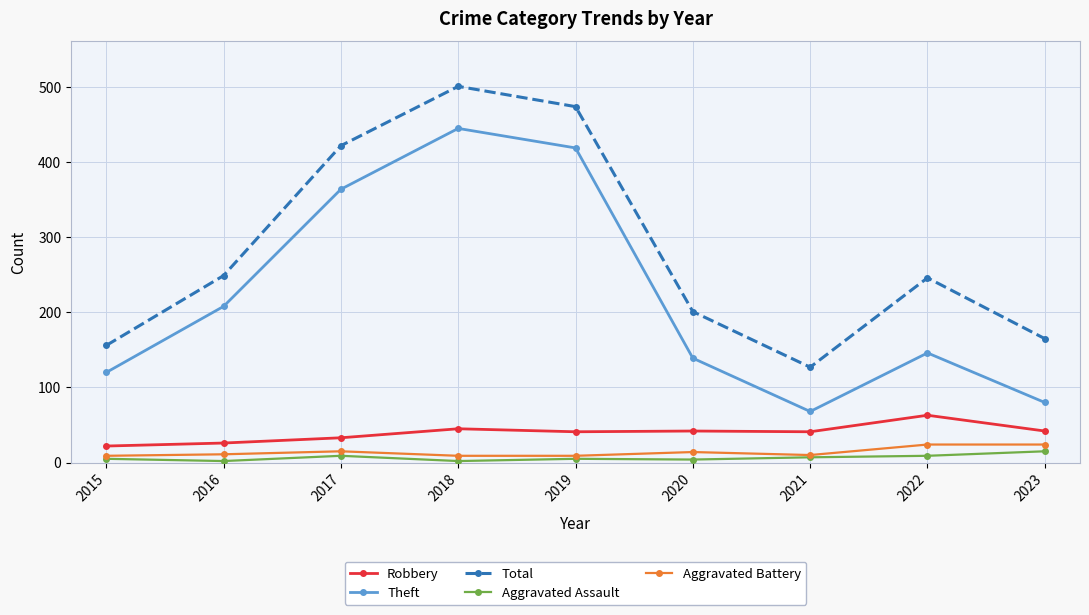

Does the chart display data point markers on the line(s)?

Yes